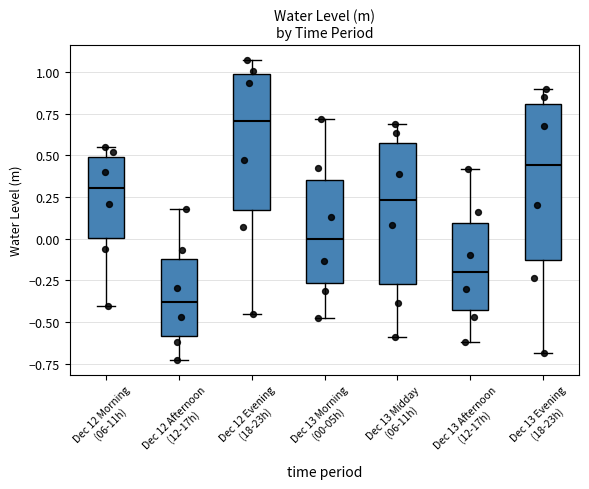

Where does the lower whisker of the box for Dec 13 Midday (06-11h) end on the y-axis? The values are not printed on the chart, so give them approximately, as read against the axis.

-0.60